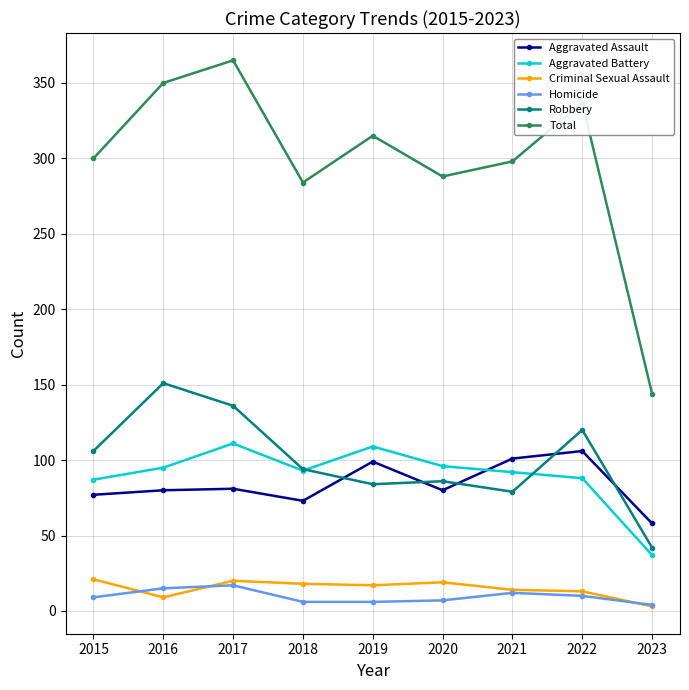

Which series has the largest total across all categories?

Total